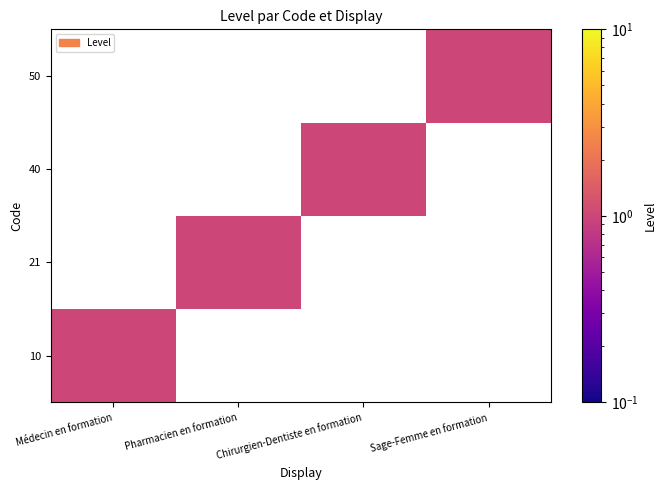

What is the maximum value shown in the chart?

1